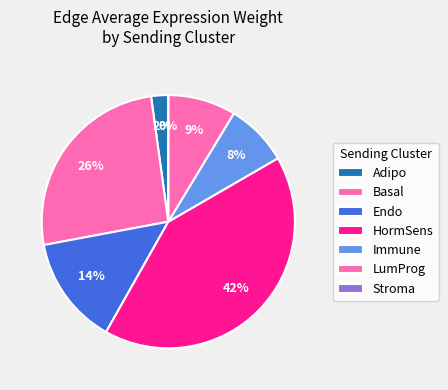

Count the number of slices in the pie.

7